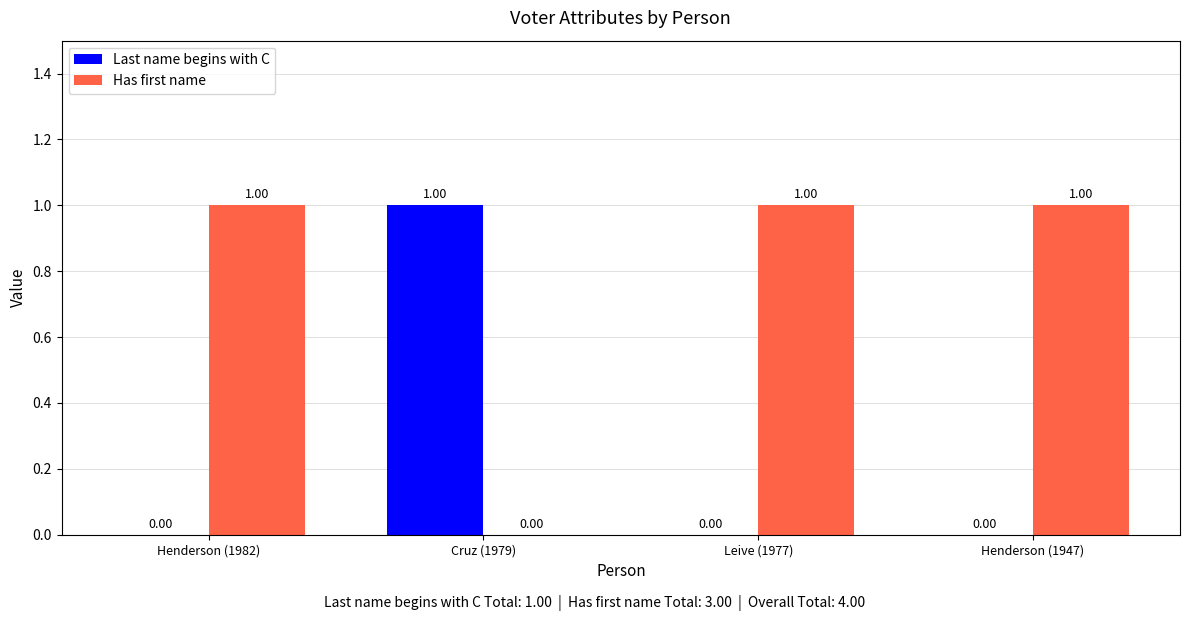

Is the value of Last name begins with C at Henderson (1947) greater than the value of Has first name at Henderson (1947)?

No